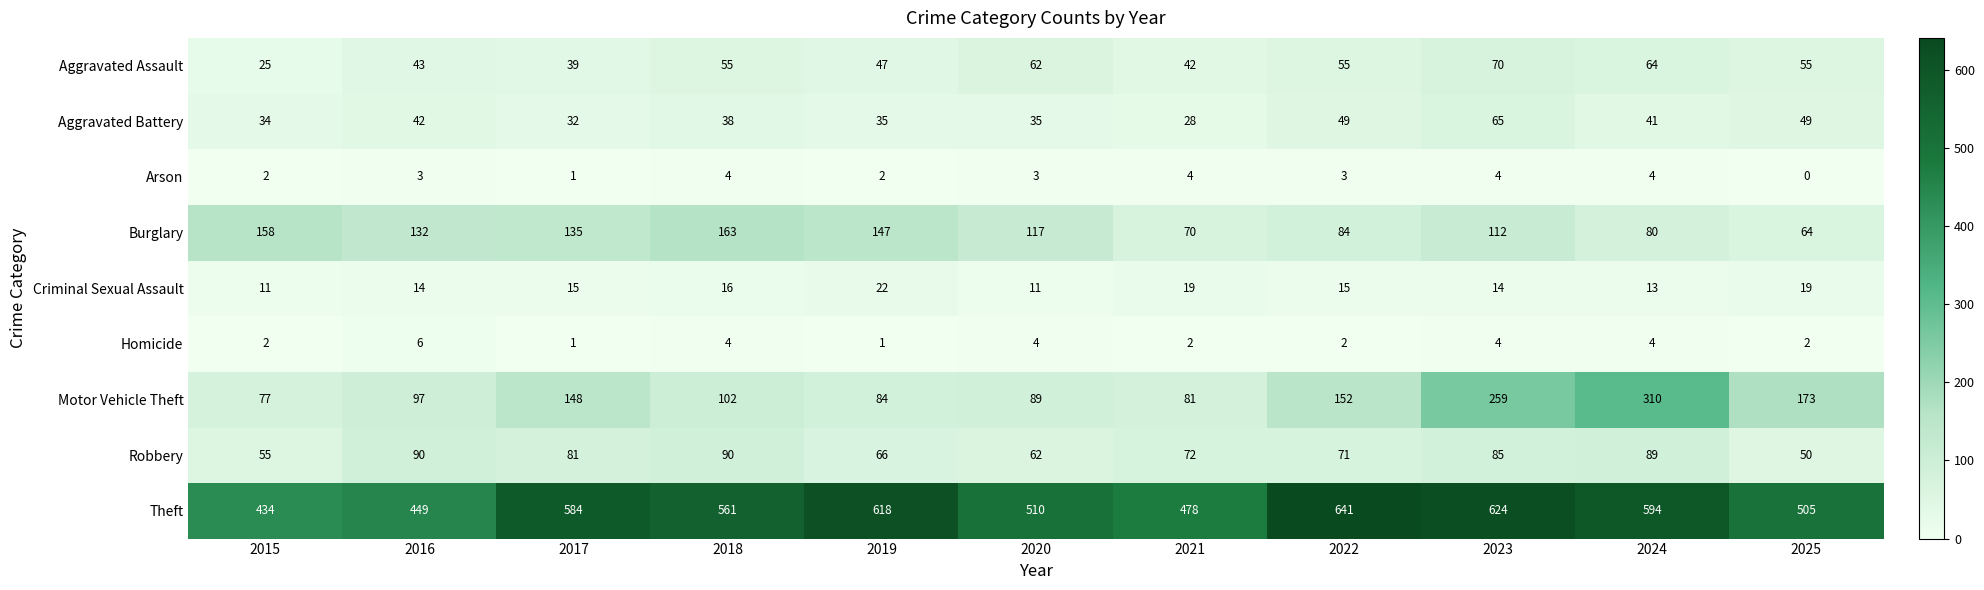

True or false: Criminal Sexual Assault has a value of 17 at 2015.

False